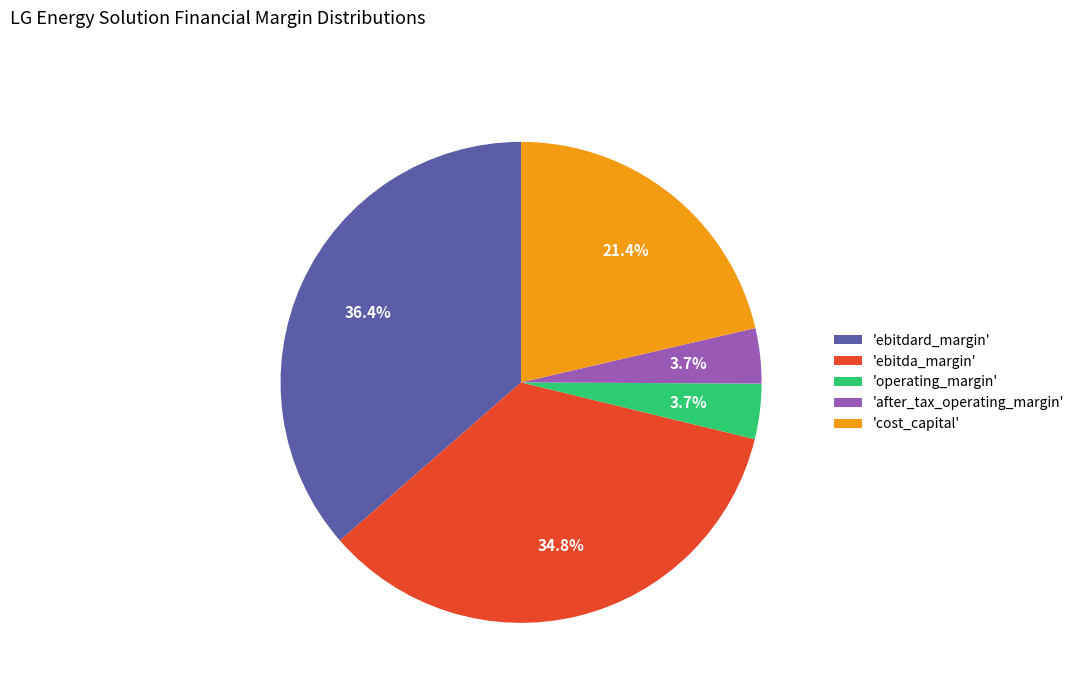

Between 'cost_capital' and 'after_tax_operating_margin', which is larger?

'cost_capital'